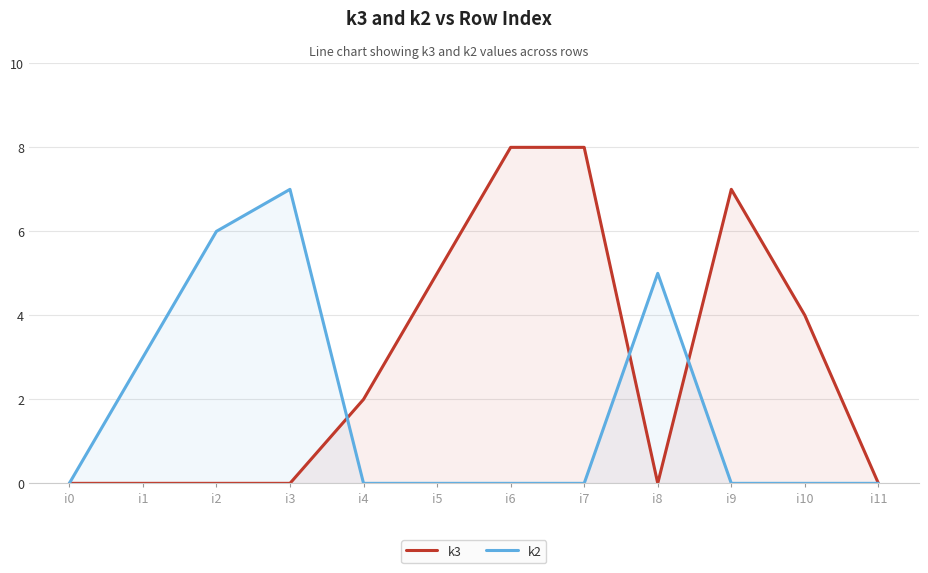

What are all the series names shown in the legend?

k3, k2